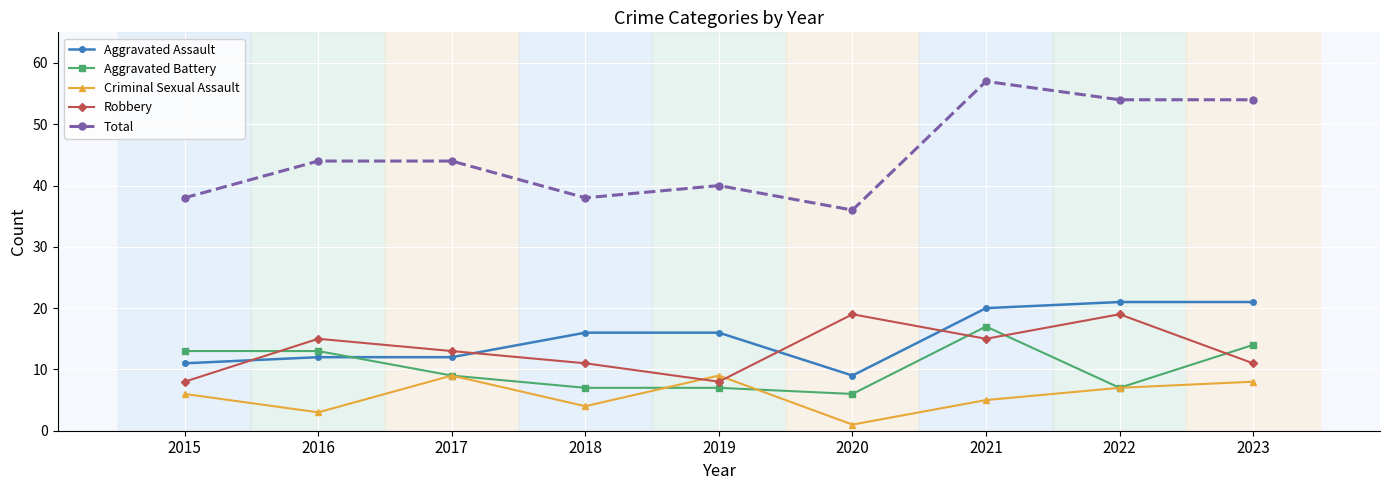

Between 2017 and 2023, which series saw the biggest shift?

Total